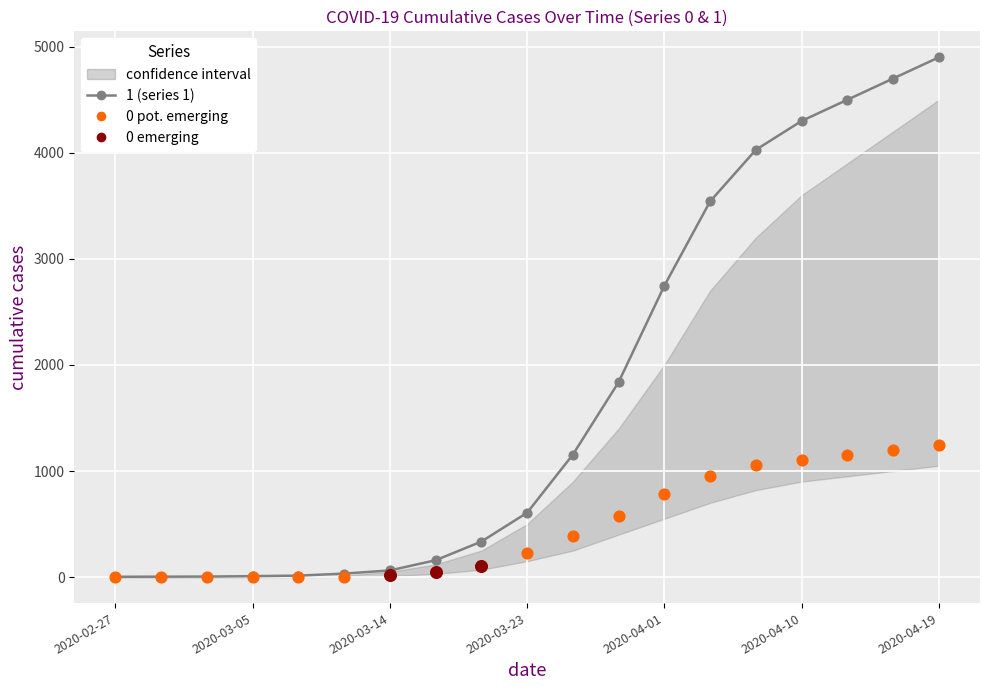

Which series has the largest total across all categories?

1